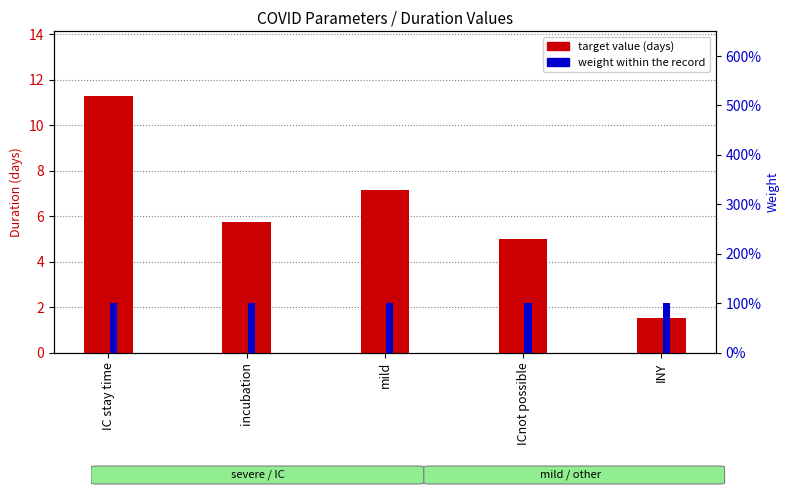

What is the sum of the weight values at mild and ICnot possible?

2.0